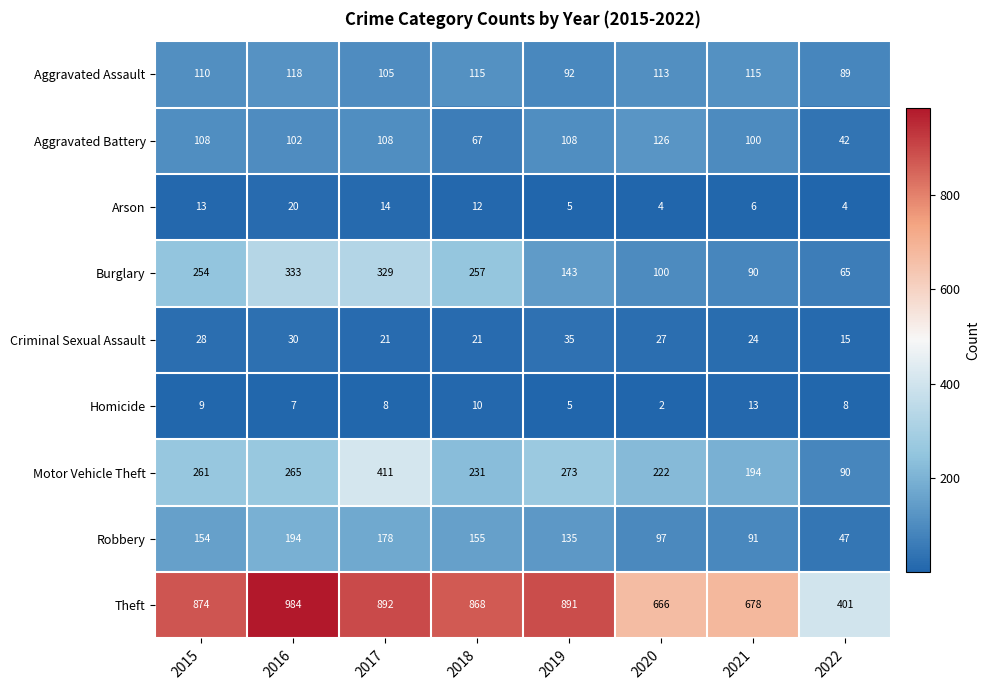

What is the average value of the Aggravated Battery series?

95